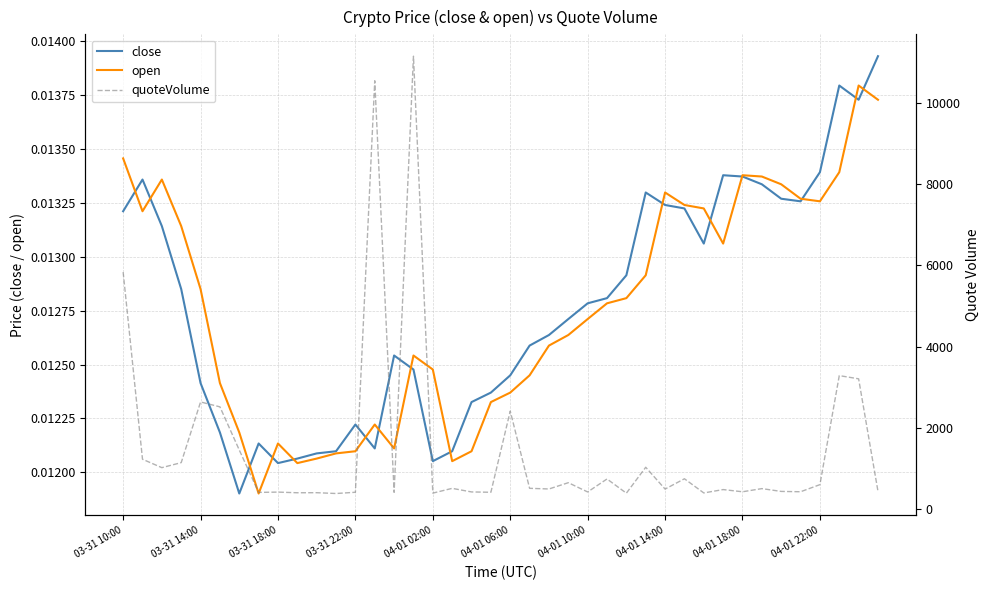

How many intersections are there between open and close?

15